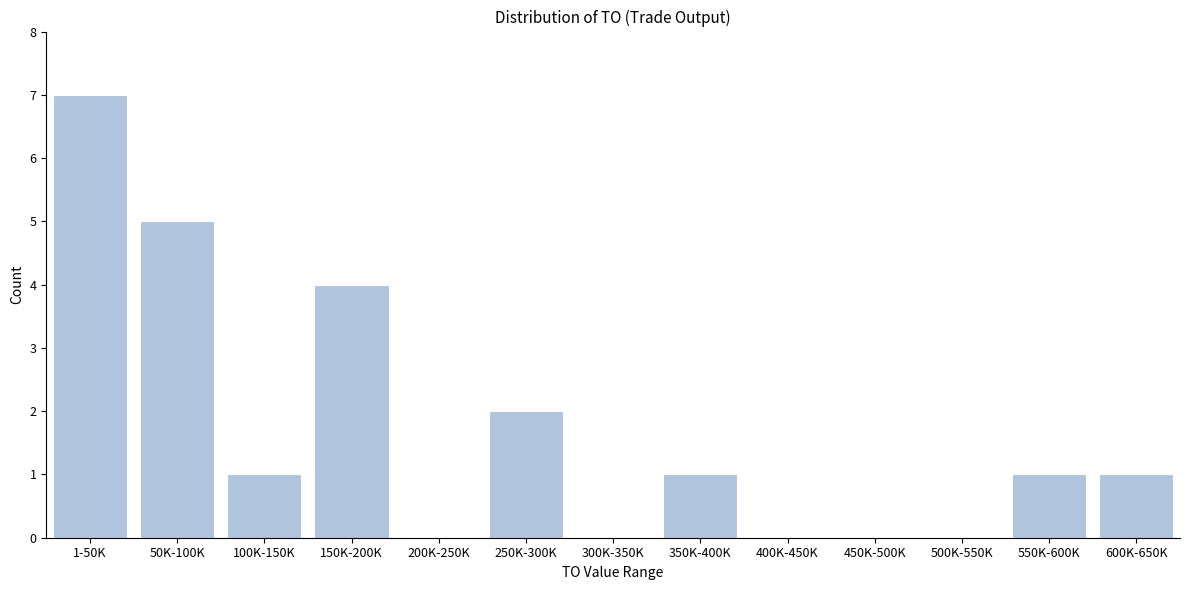

Reading left to right, list all the values displayed in this chart.

1-50K=7	50K-100K=5	100K-150K=1	150K-200K=4	200K-250K=0	250K-300K=2	300K-350K=0	350K-400K=1	400K-450K=0	450K-500K=0	500K-550K=0	550K-600K=1	600K-650K=1